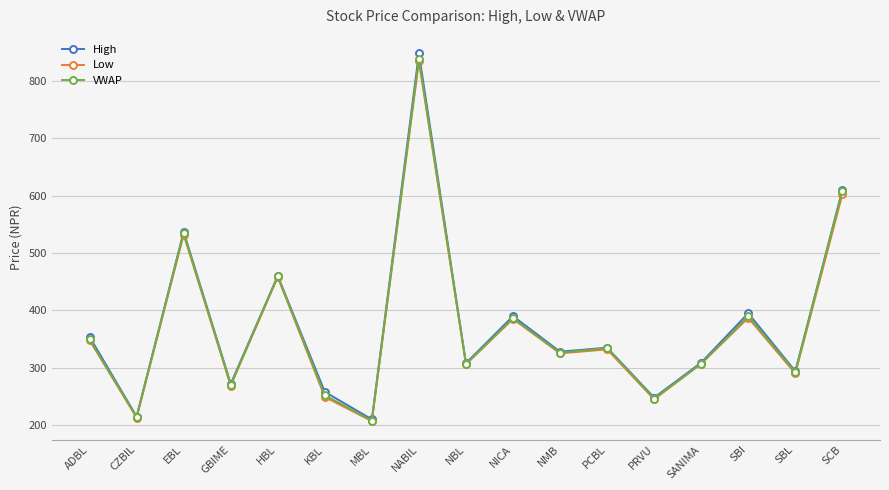

Is it true that VWAP equals 745.6 at EBL?

False